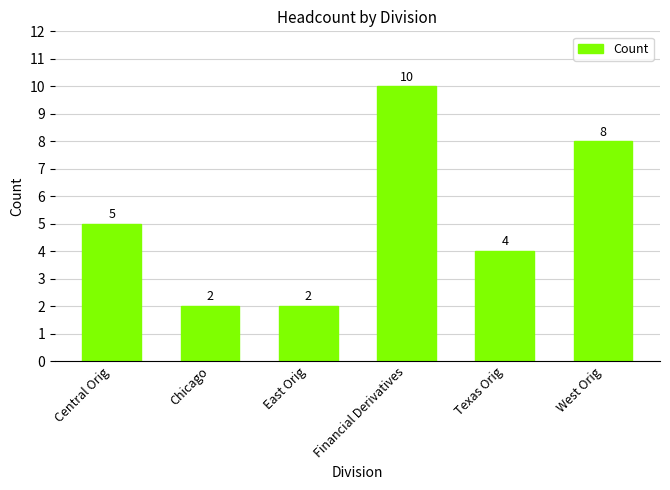

What is the label of the 3rd bar from the right?

Financial Derivatives